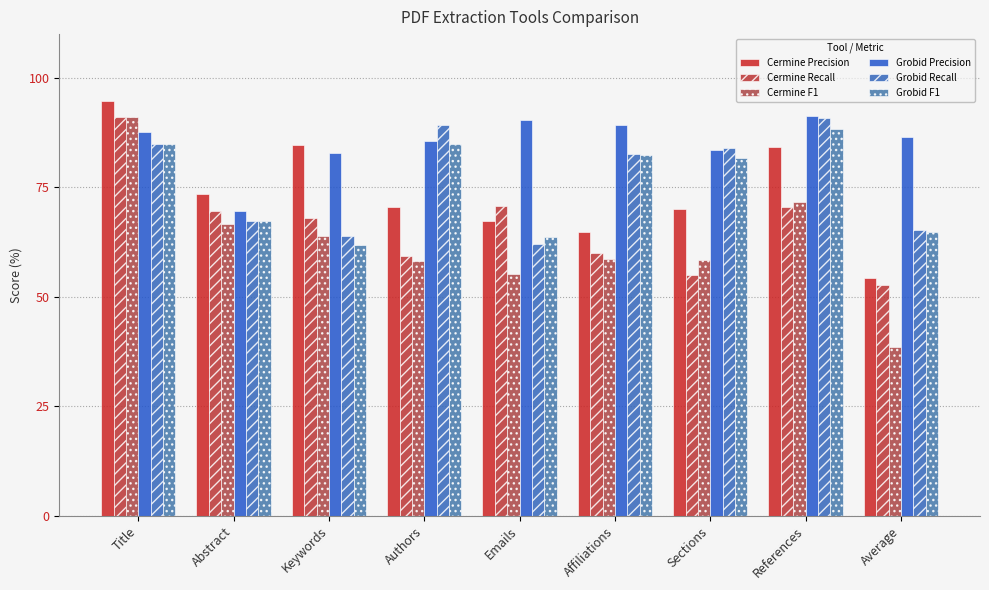

The Cermine Recall series shows 70.5 at References. True or false?

True